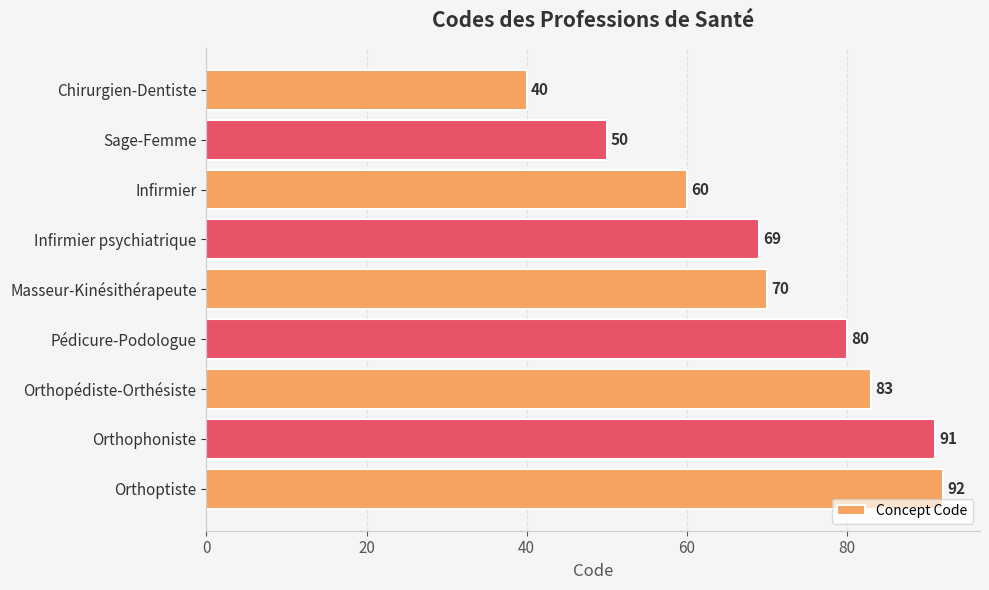

Reading bottom to top, what are all the values shown in this chart?

Orthoptiste=92	Orthophoniste=91	Orthopédiste-Orthésiste=83	Pédicure-Podologue=80	Masseur-Kinésithérapeute=70	Infirmier psychiatrique=69	Infirmier=60	Sage-Femme=50	Chirurgien-Dentiste=40